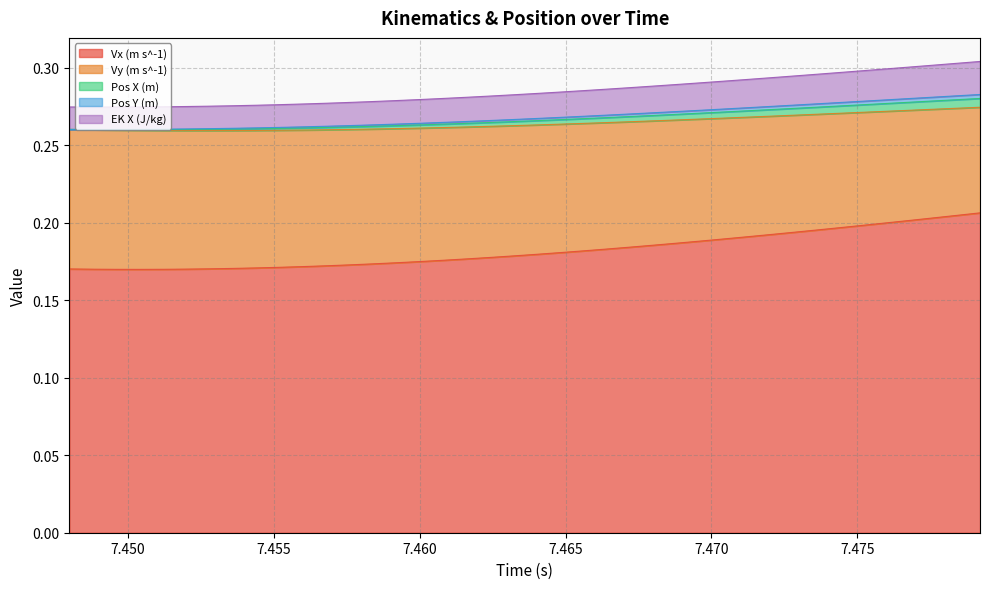

What is the value of the Vx (m s^-1) point at the 19th from the left?

0.2